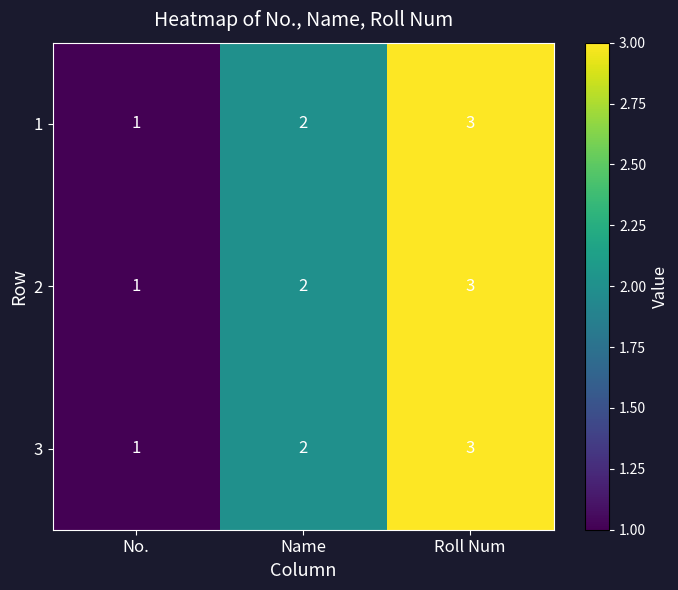

Is it true that 2 equals 1 at Roll Num?

False